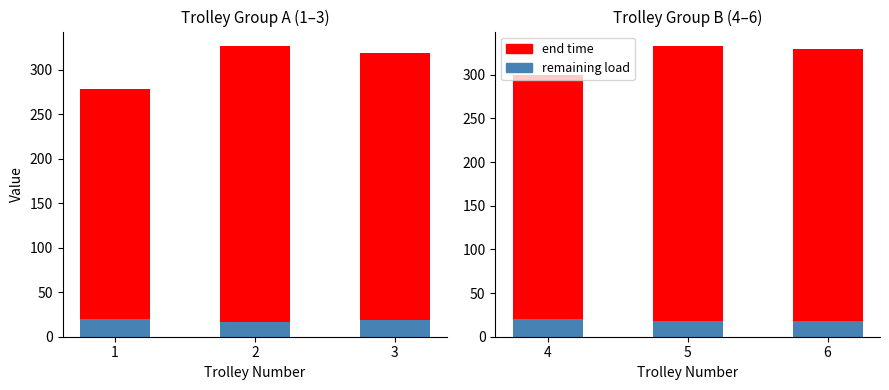

What is the smallest value displayed?

18.3